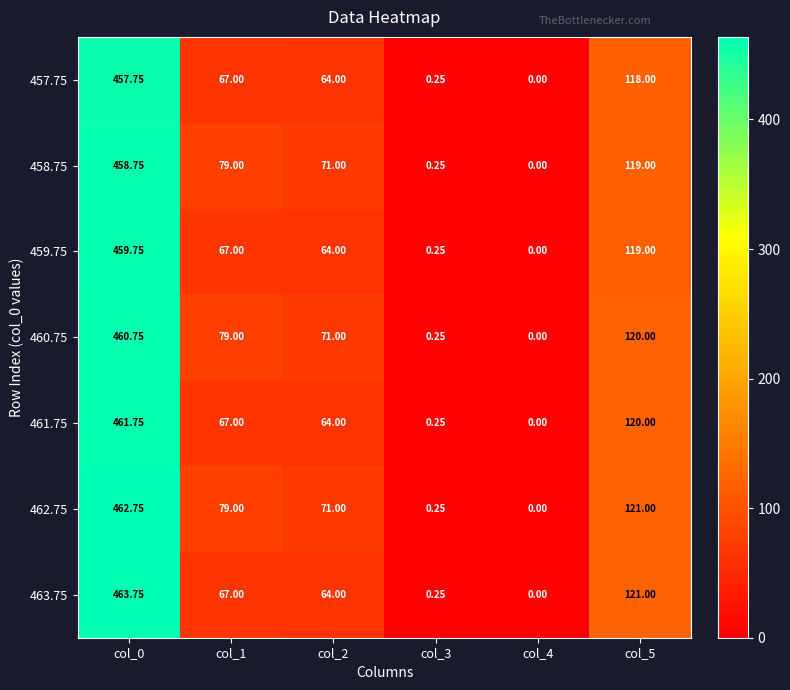

At which category is the sum across all series the highest?

col_0